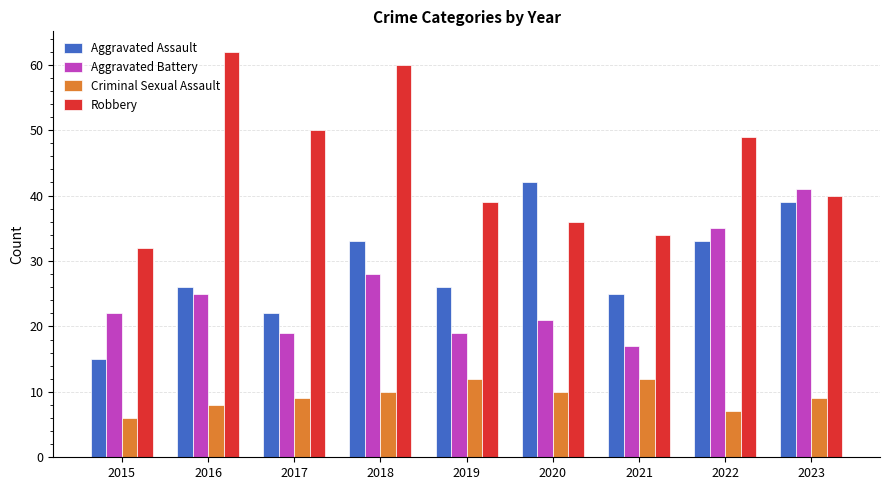

Are the bars horizontal?

No